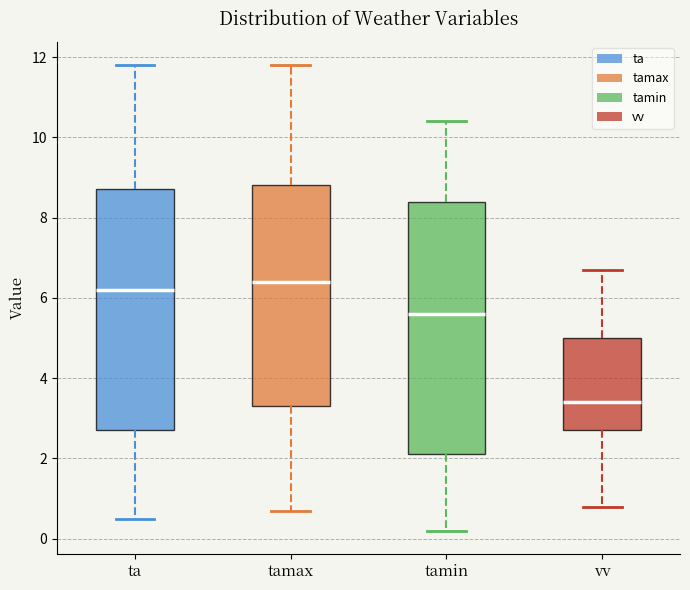

Where does the upper whisker of the box for tamax end on the y-axis? The values are not printed on the chart, so give them approximately, as read against the axis.

11.8